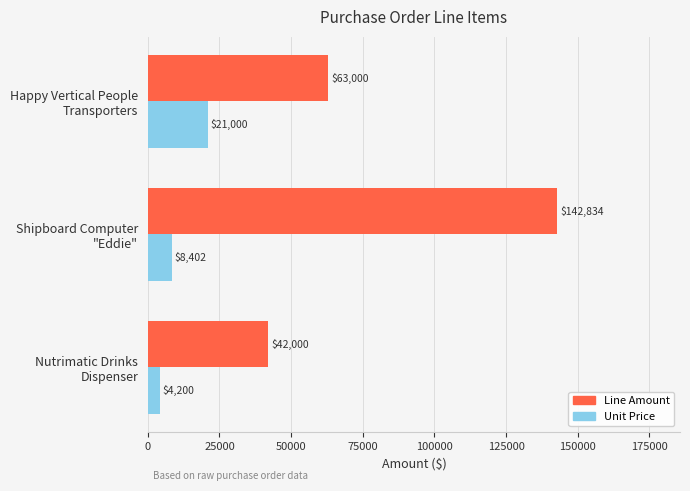

At which label is Unit Price closest to 12600?

Shipboard Computer
"Eddie"